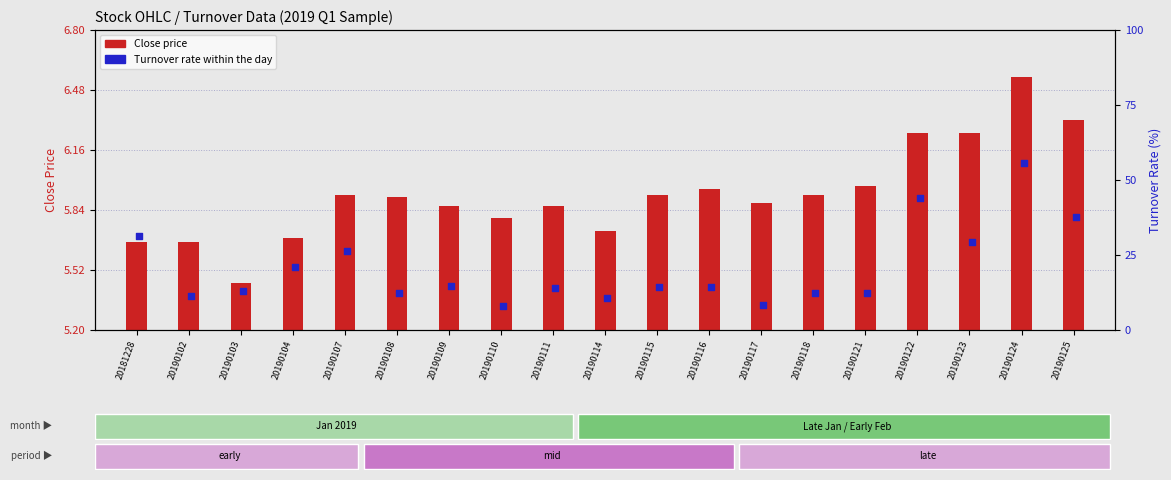

Is the value of Turnover rate at 20190123 greater than the value of Close price at 20190123?

Yes